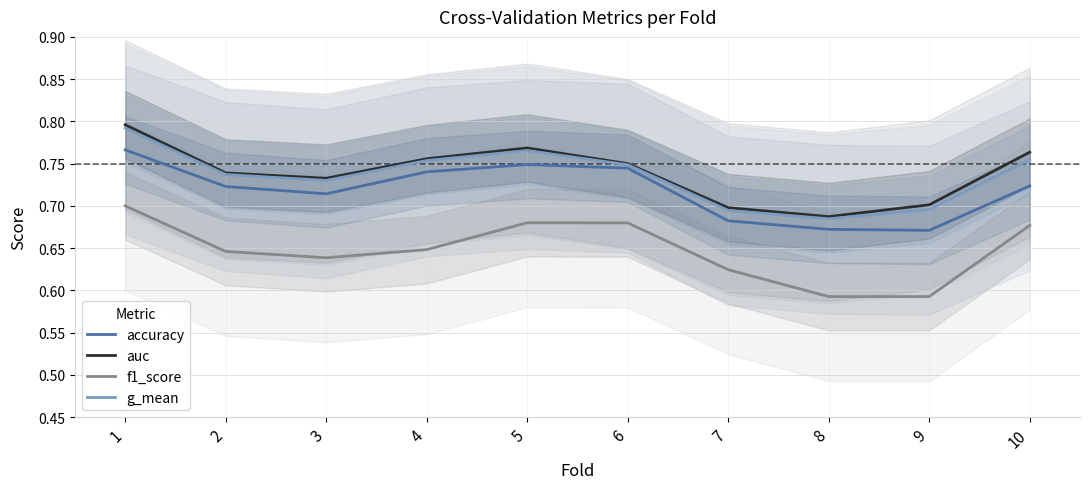

In auc, how many points are higher than both neighbors (excluding endpoints)?

1